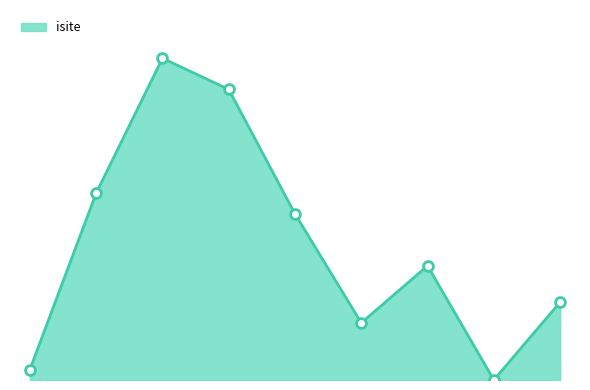

Is this an area chart (filled region under the line)?

Yes